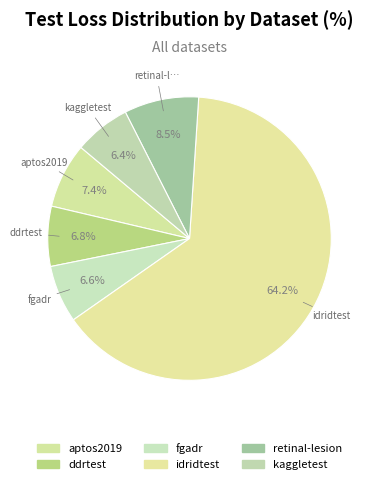

Which slice is the smallest?

kaggletest